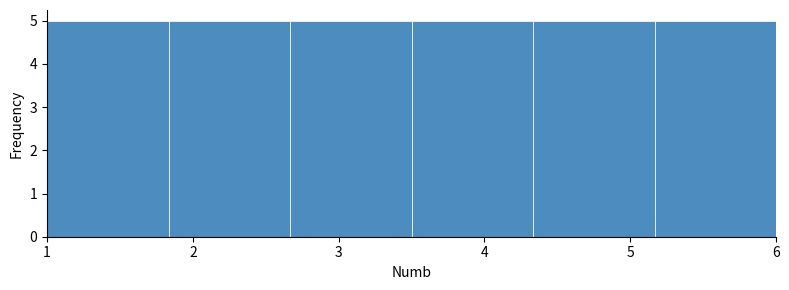

What is the height of the bar covering 3.5 to 4.3 on the x-axis? Neither the bar edges nor the heights are printed on the chart, so give them approximately, as read against the axes.

5